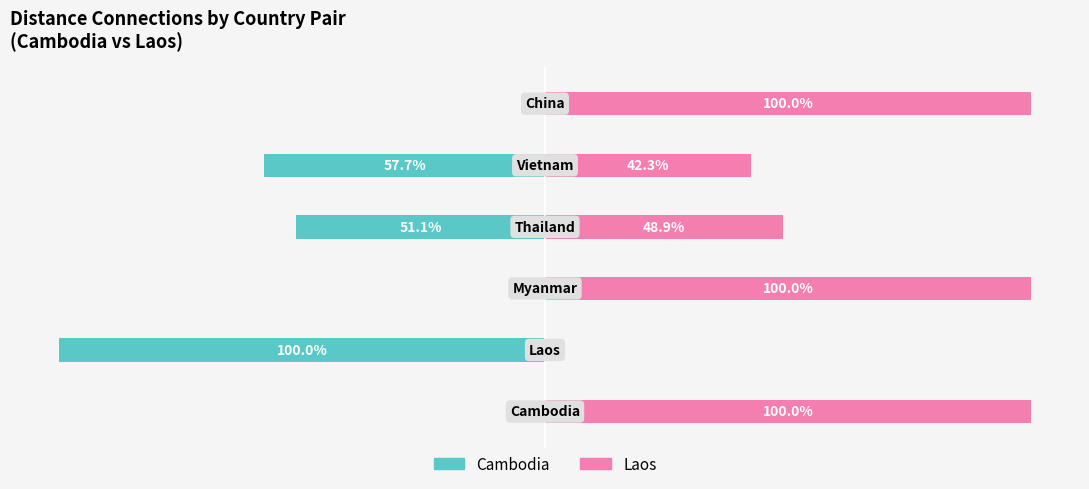

What is the total value across all series at 0?

100.0